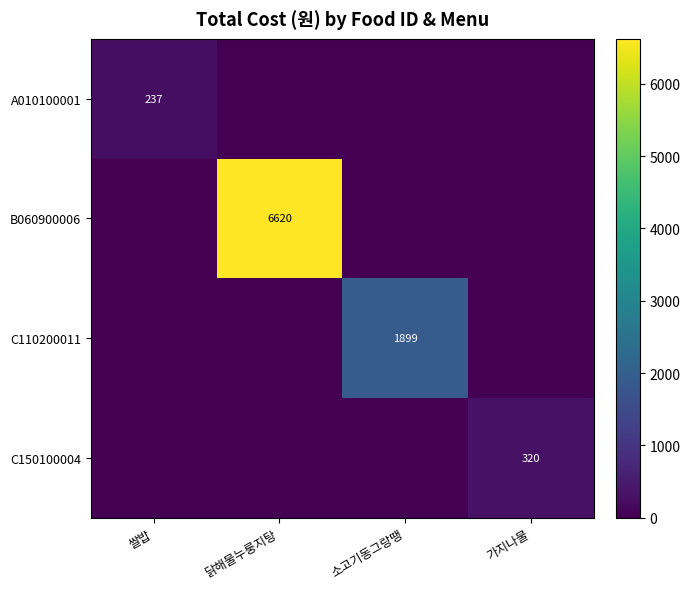

The B060900006 series shows 6620 at 닭해물누룽지탕. True or false?

True